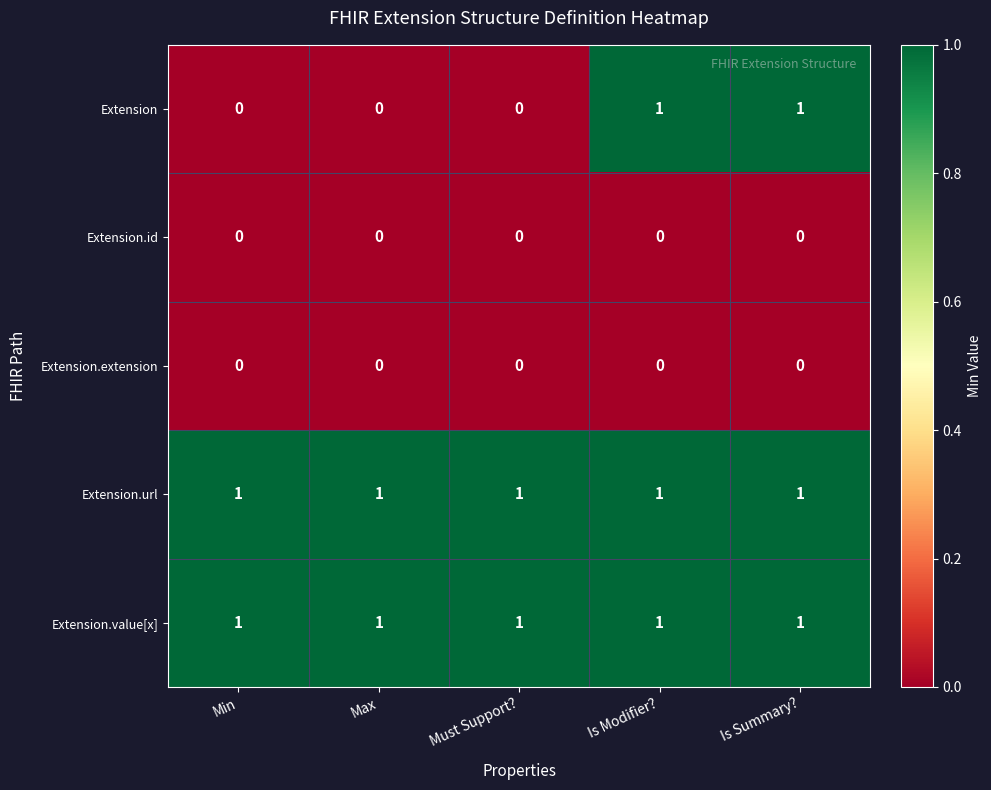

At how many categories does at least one series exceed 0?

5